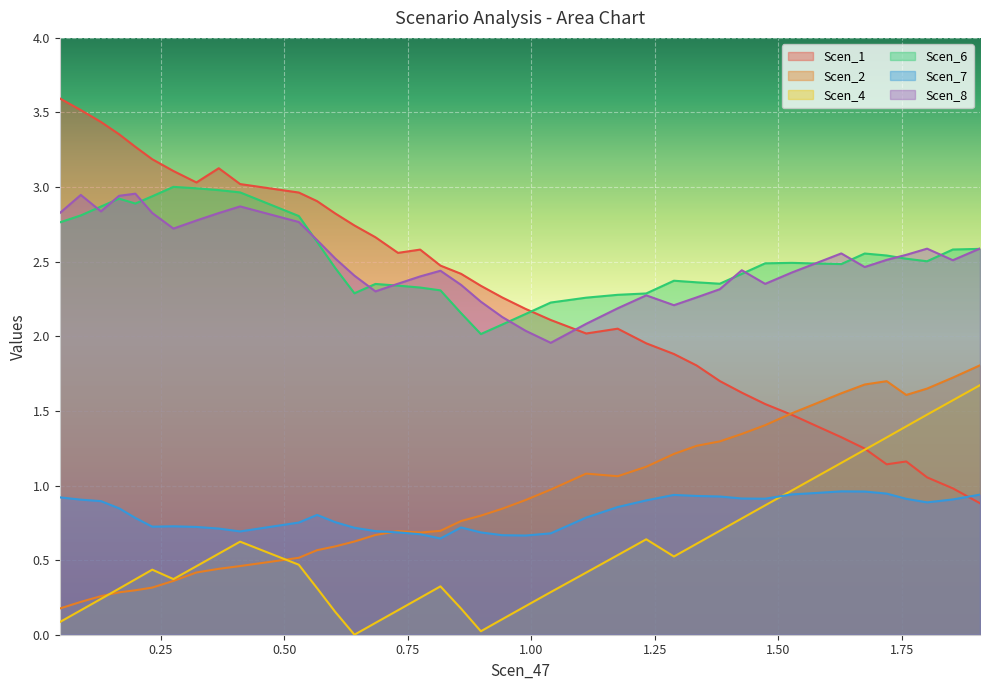

Which series has the widest spread of values?

Scen_1